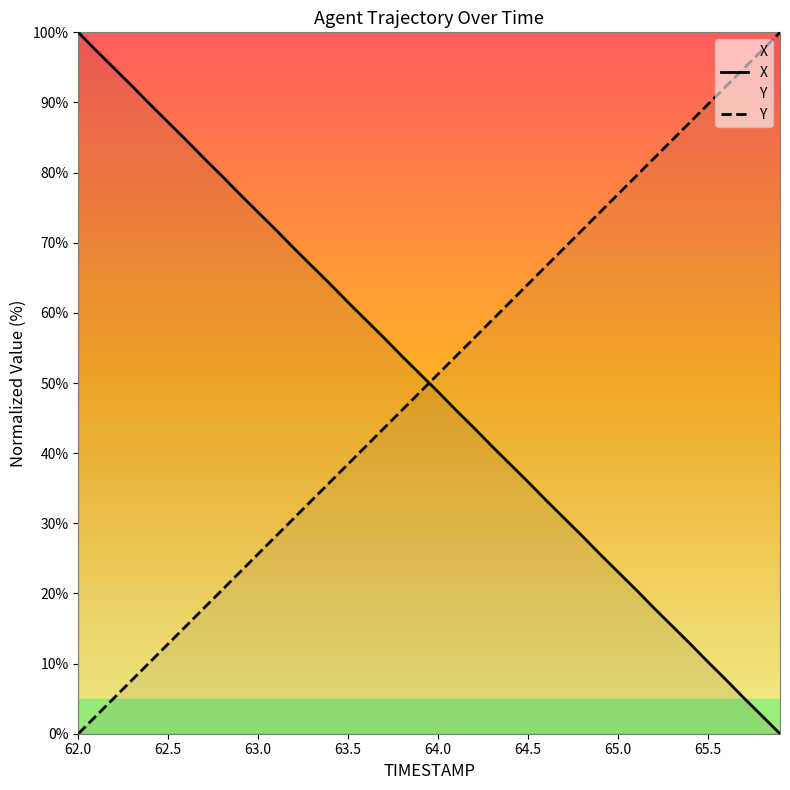

At which label is Y closest to 50?

63.9